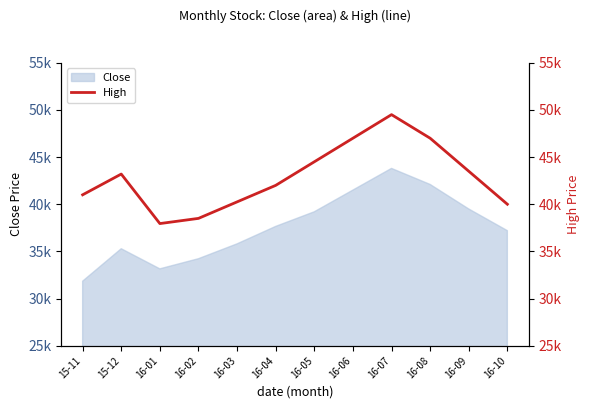

Where is the first local minimum?

16-01